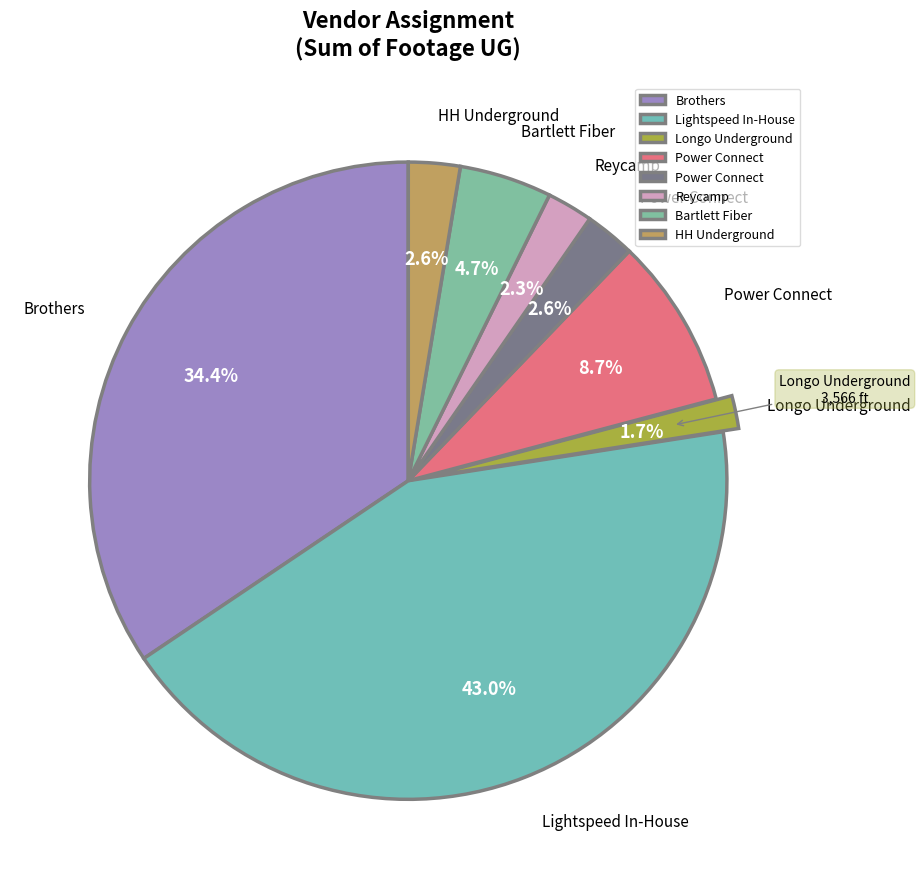

What is the smallest slice in the pie chart?

Longo Underground